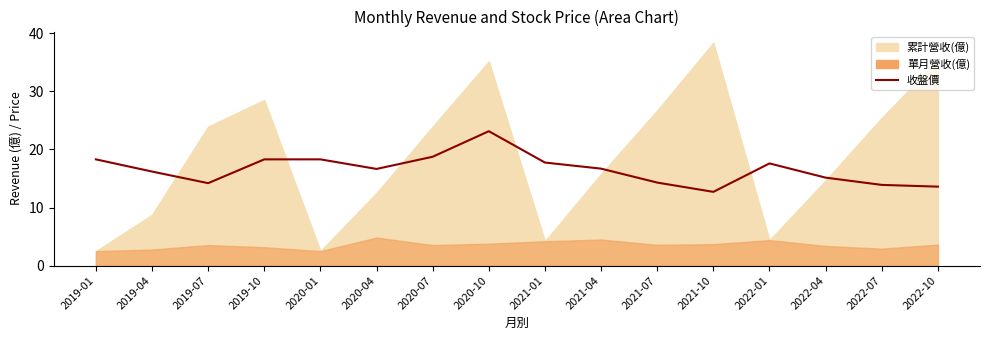

At which category does the data reach its first local valley?

2019-07